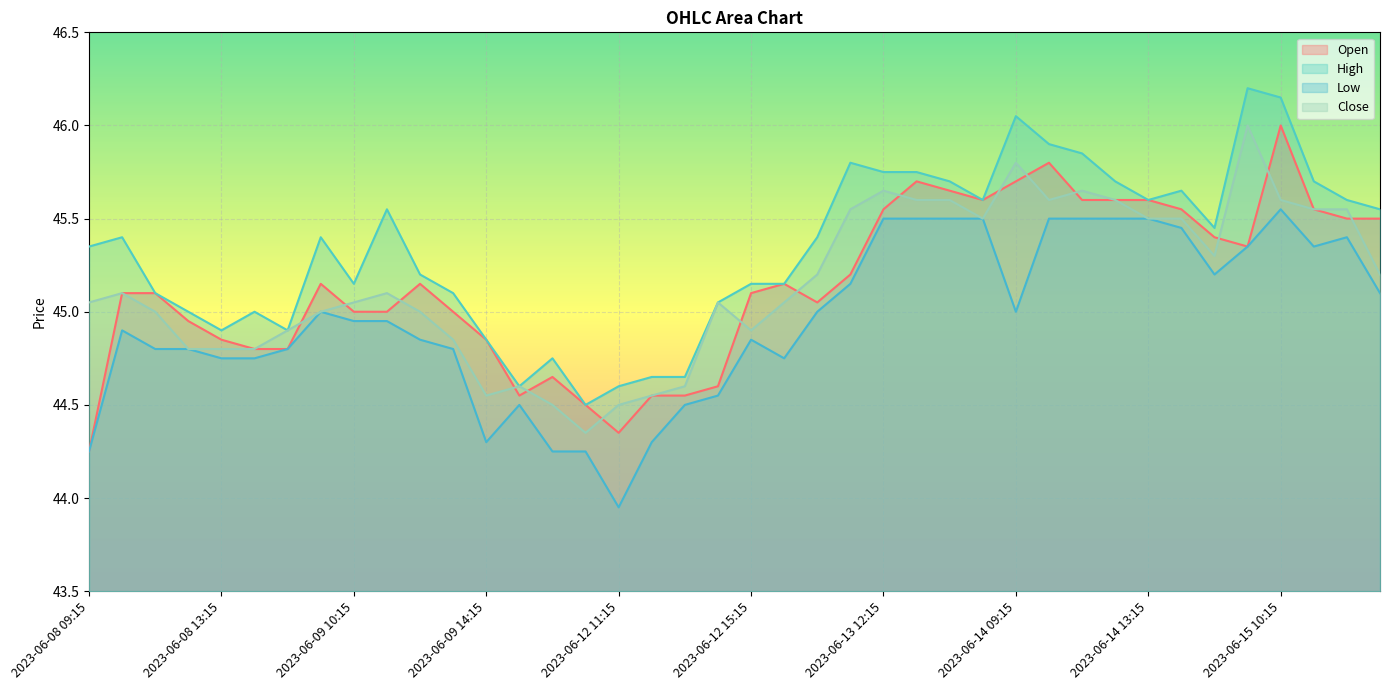

What is the difference between the maximum and minimum values in the Low series?

1.6